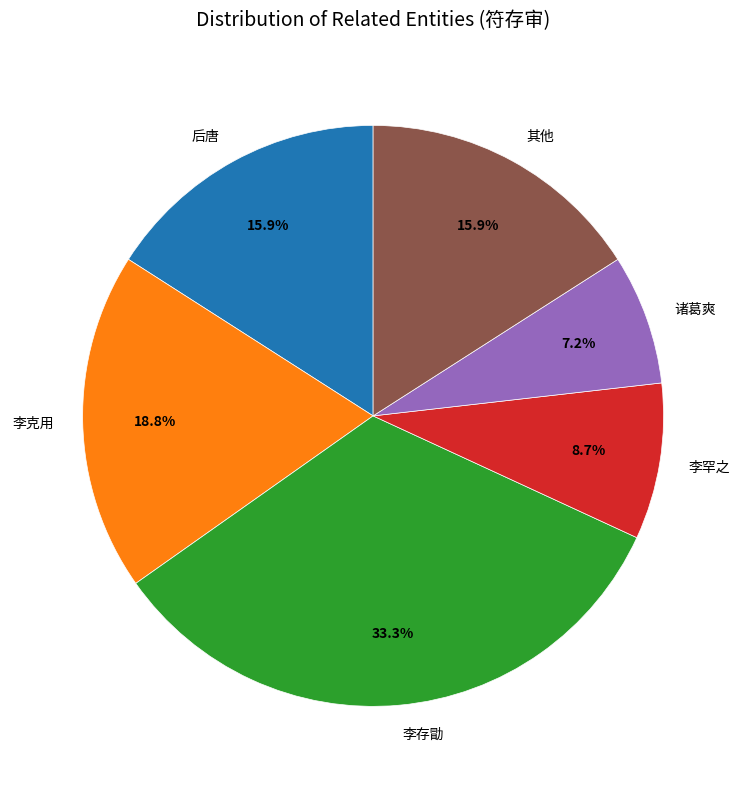

Combined, do 李存勖 and 后唐 account for over 50%?

No